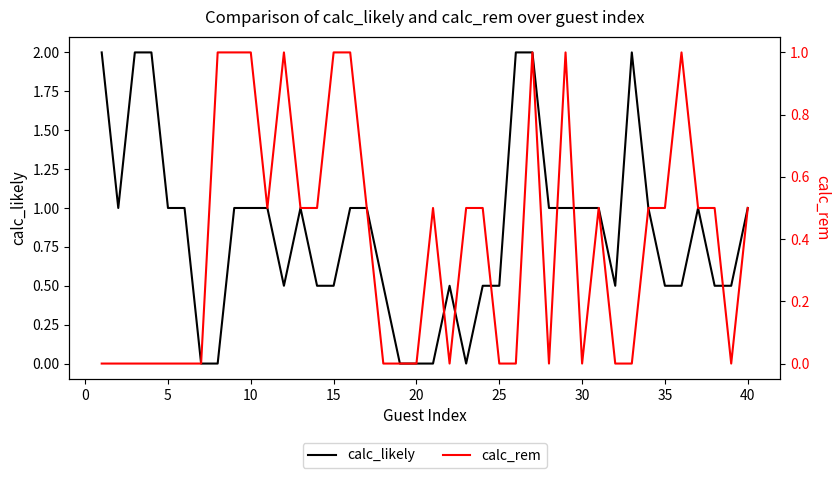

The calc_likely series shows 0.5 at 25. True or false?

True